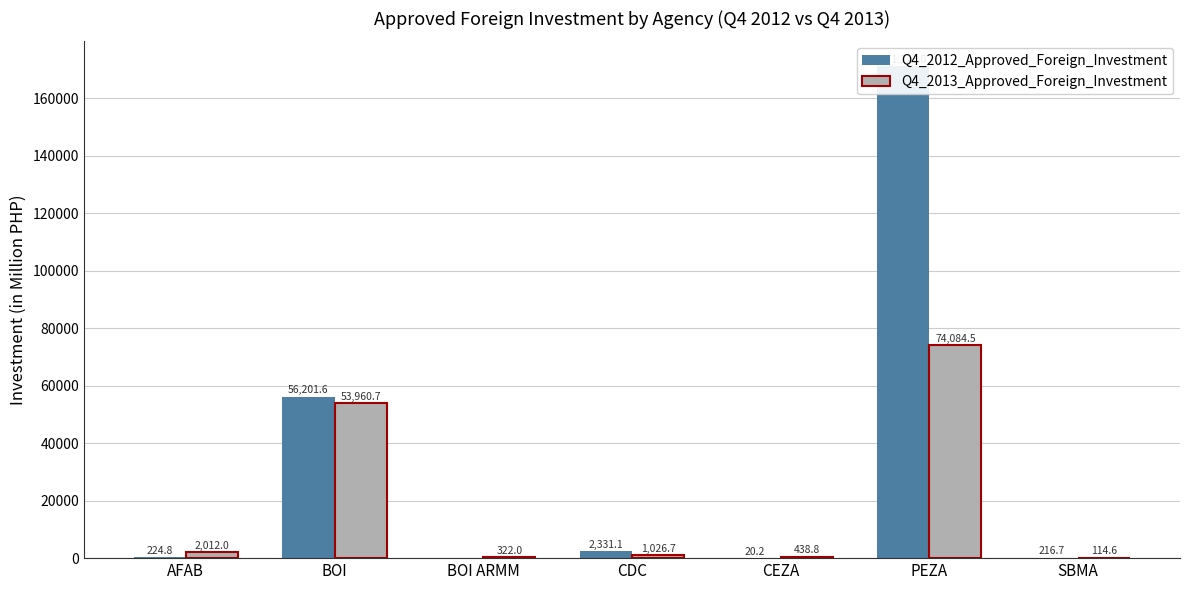

The Q4_2013_Approved_Foreign_Investment series shows 1026.7 at CDC. True or false?

True